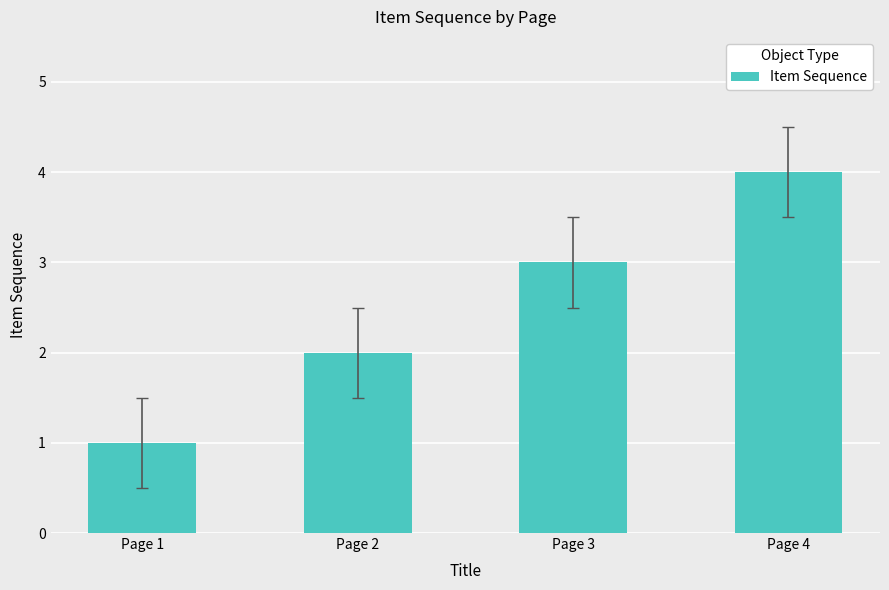

Reading left to right, extract all data points from this chart.

1	2	3	4